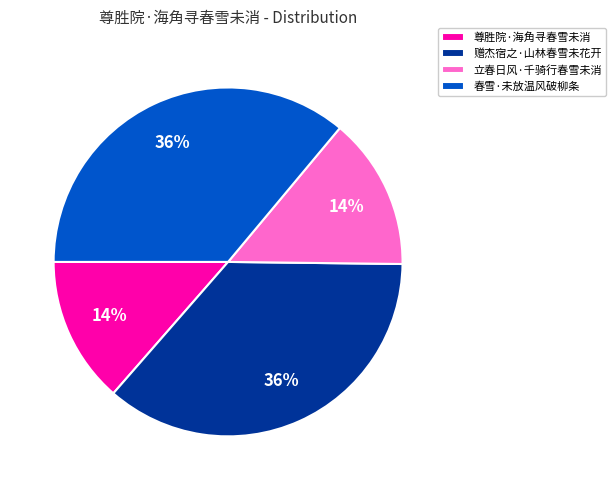

To the nearest percent, what percentage of the pie is 立春日风·千骑行春雪未消?

14%